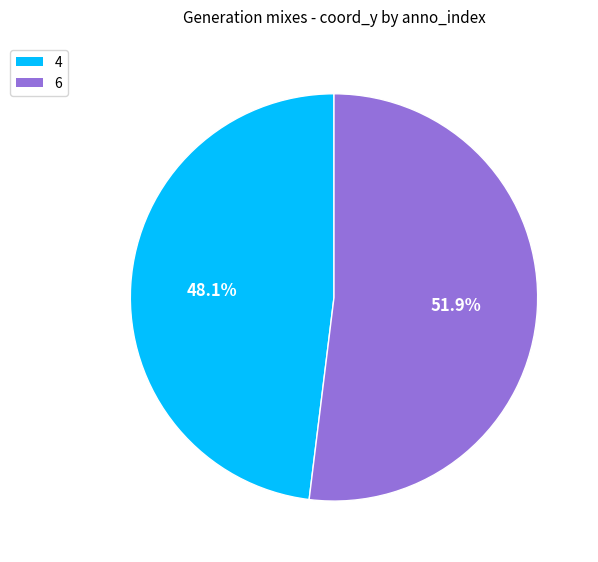

How much of the chart is everything except 6?

48.1%